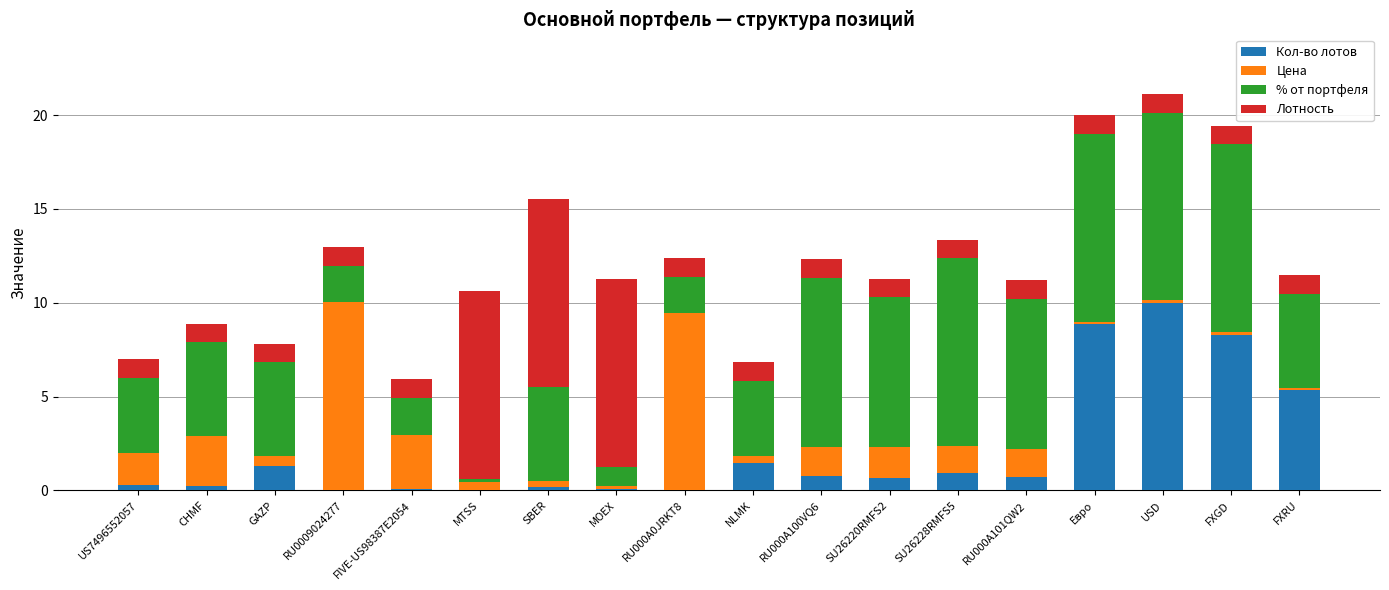

What is the highest value of the Кол-во лотов series?

10.0